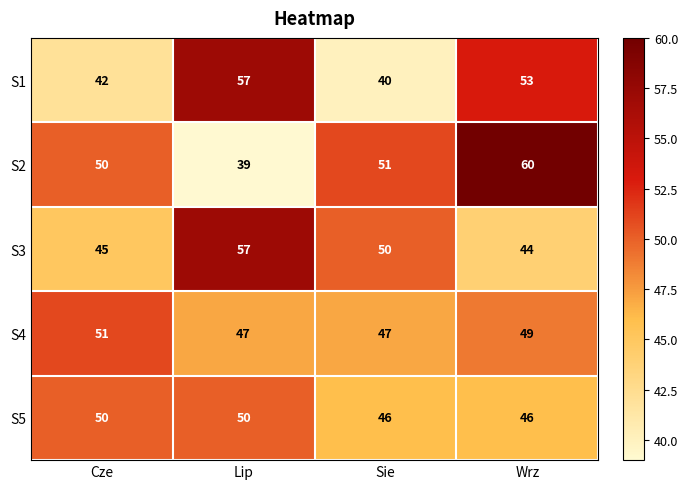

At Wrz, list the series in order from smallest to largest.

S3, S5, S4, S1, S2